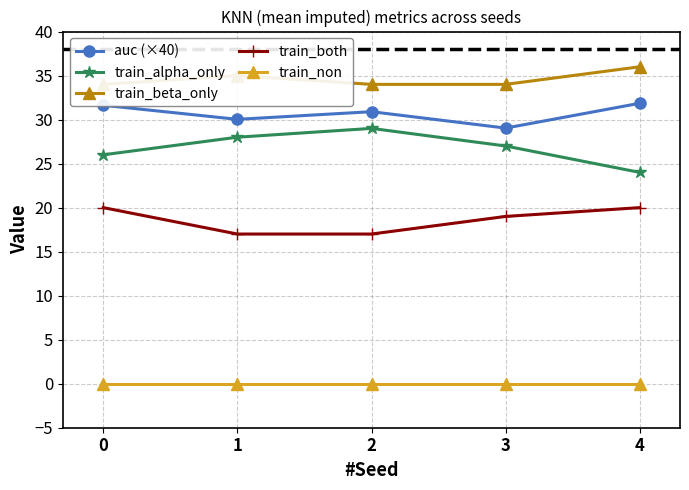

Does the chart have visible grid lines?

Yes